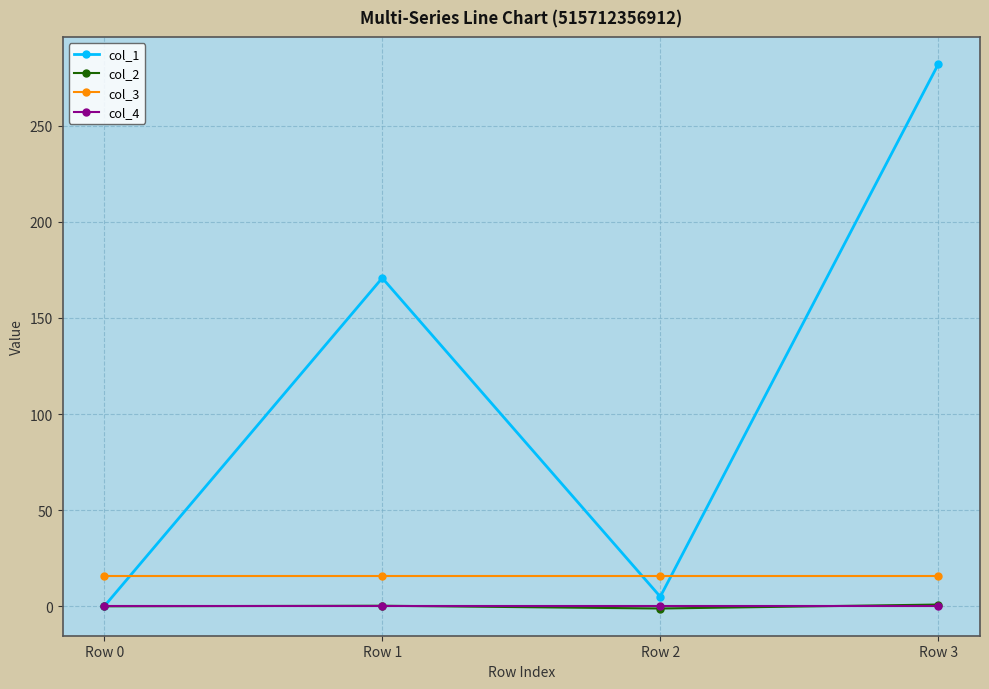

True or false: col_4 has more than 1 points higher than both neighbors.

False